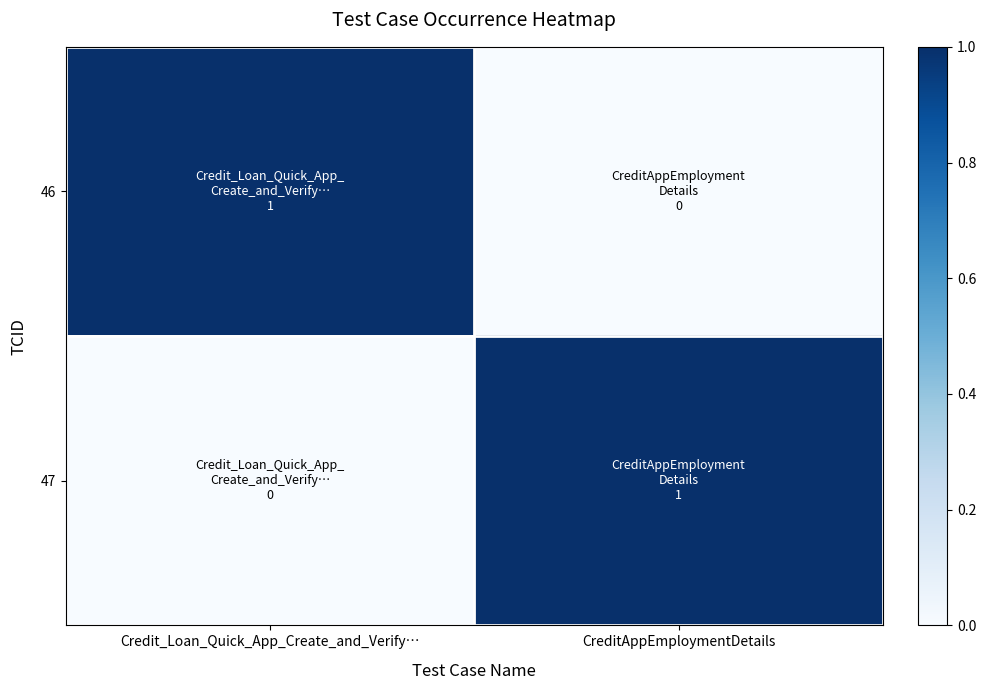

Which series has the largest total across all categories?

46